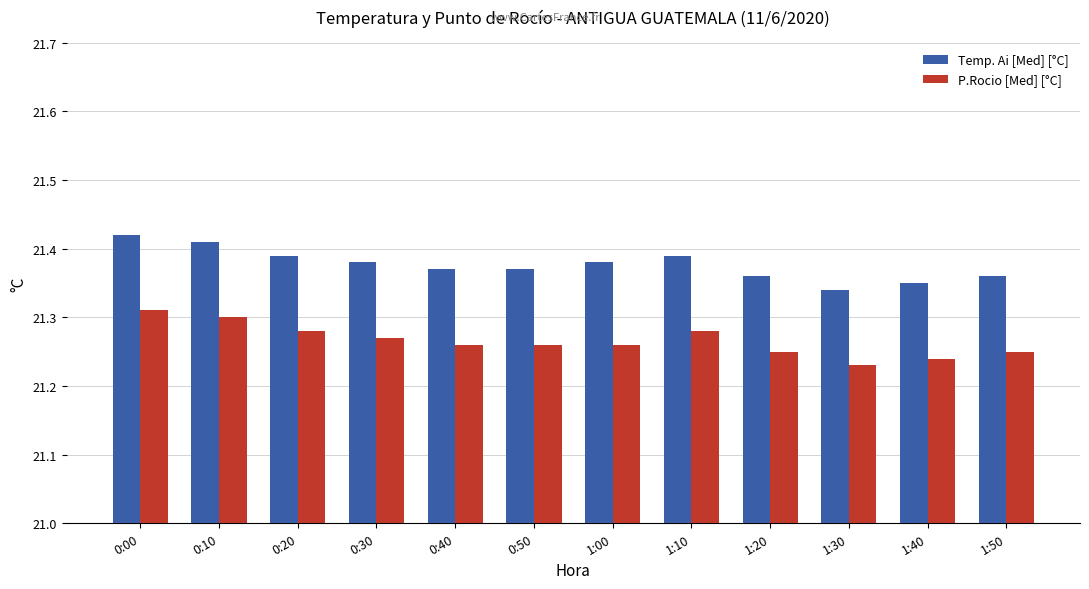

What is the sum of all P.Rocio [Med] [°C] values?

255.2